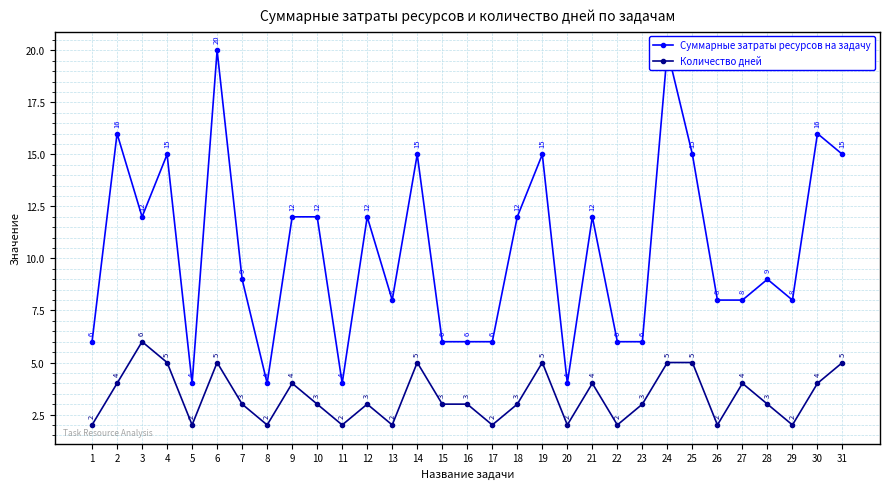

Does the chart display data point markers on the line(s)?

Yes